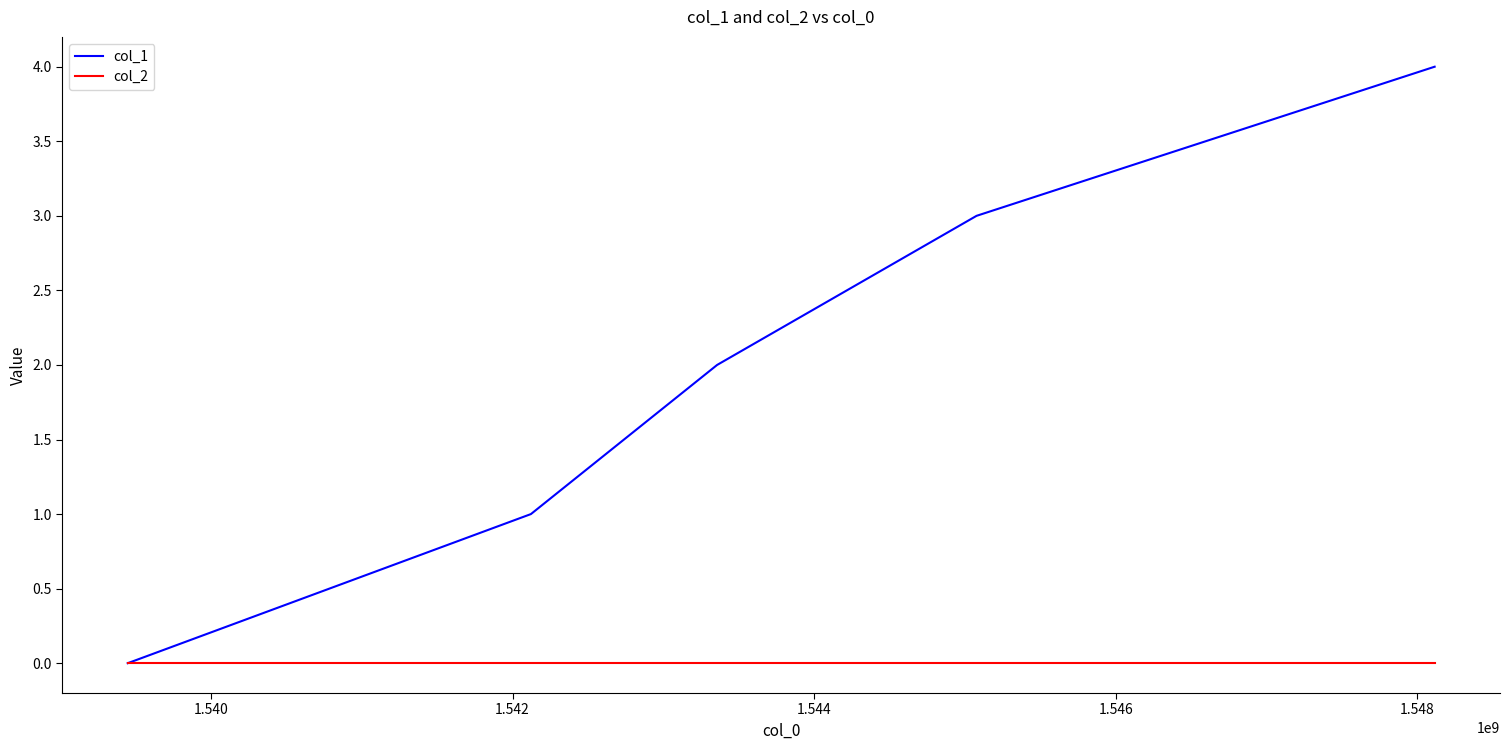

List the series in order of their overall mean, highest first.

col_1, col_2